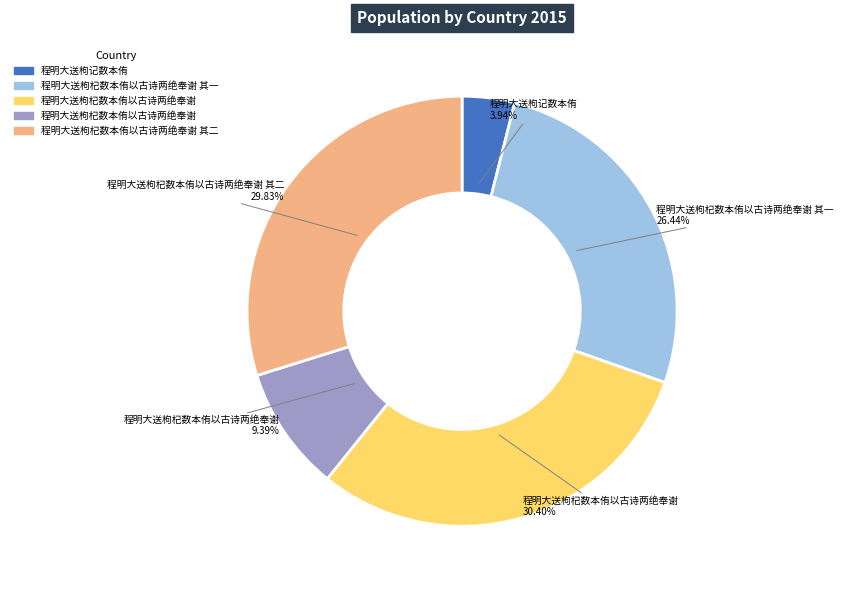

Does any single category account for the majority?

No